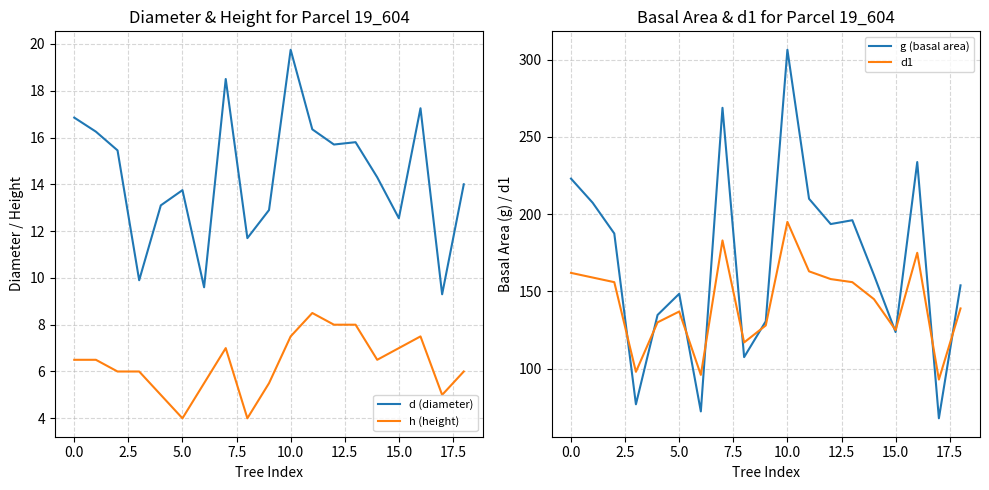

What is the maximum value for g (basal area)?

306.4